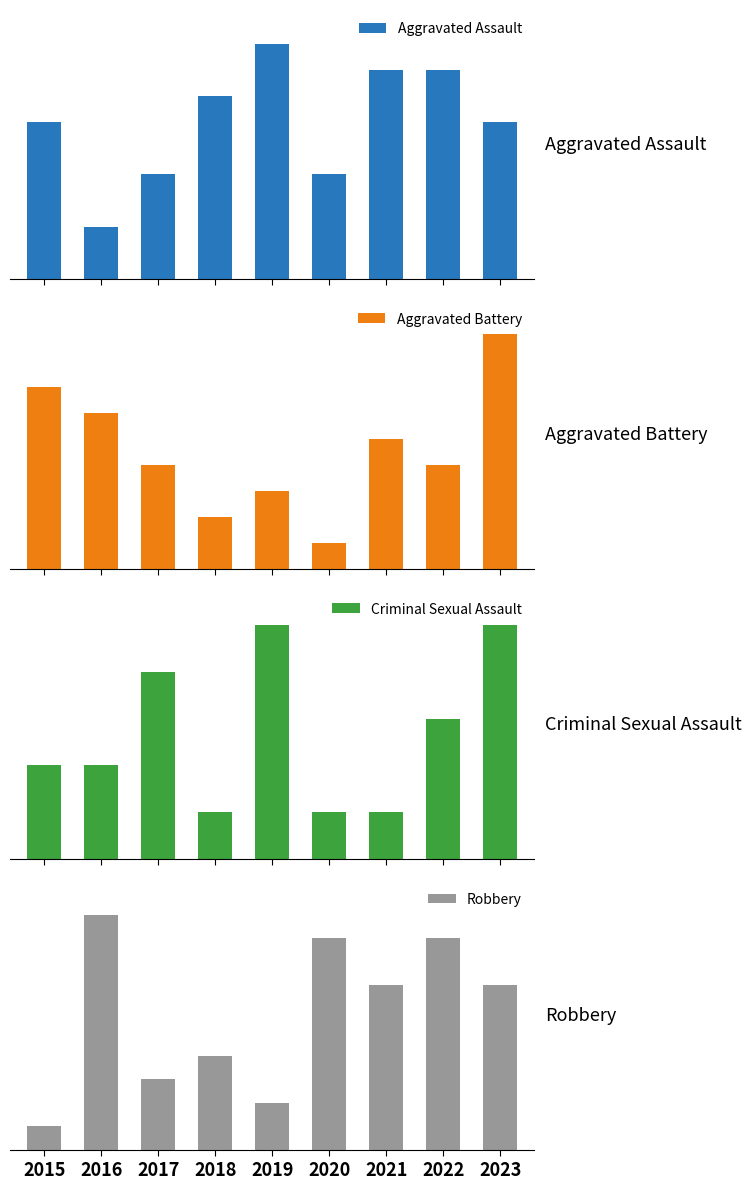

How many Robbery values are between 3 and 9?

6